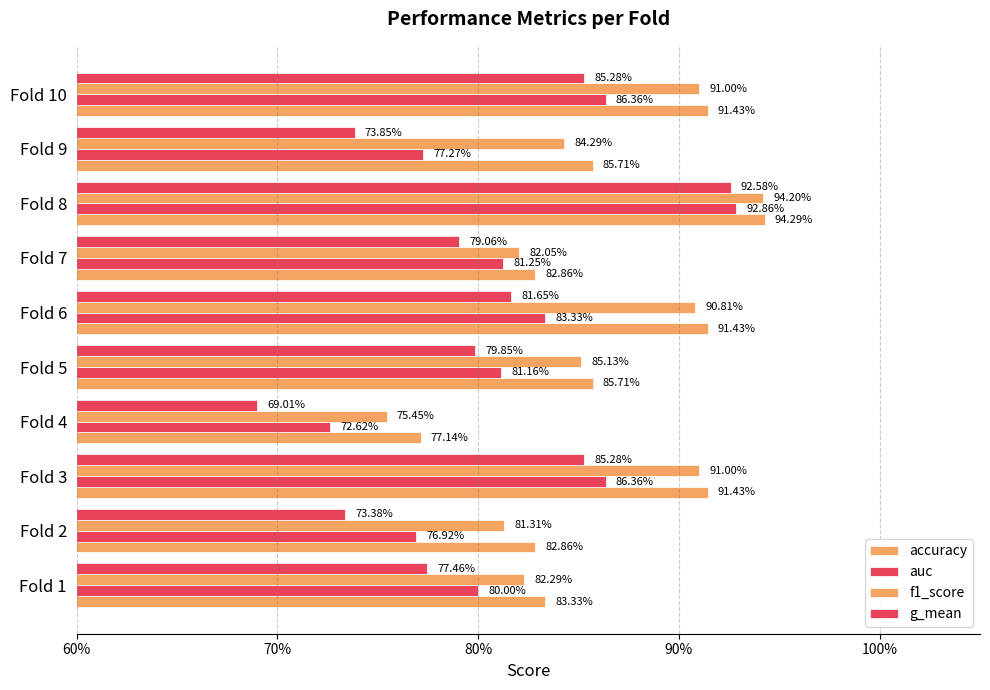

At how many categories does at least one series exceed 0?

10